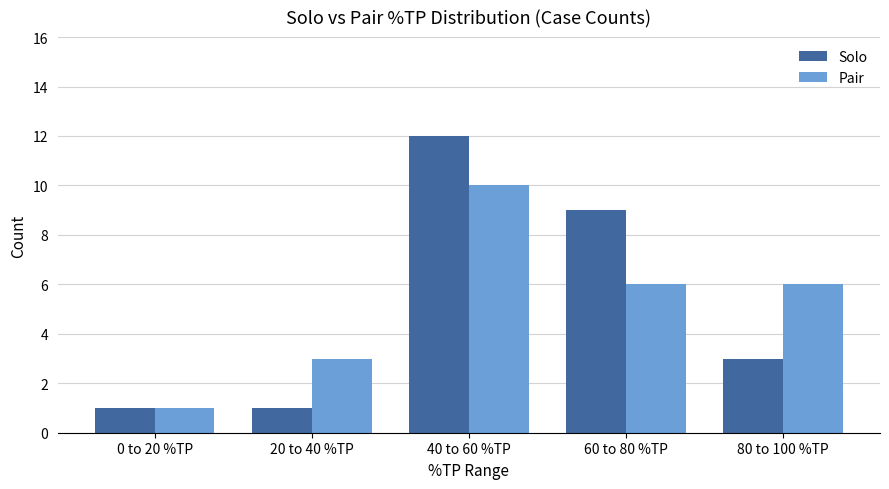

Is the value of Solo at 20 to 40 %TP greater than the value of Pair at 60 to 80 %TP?

No